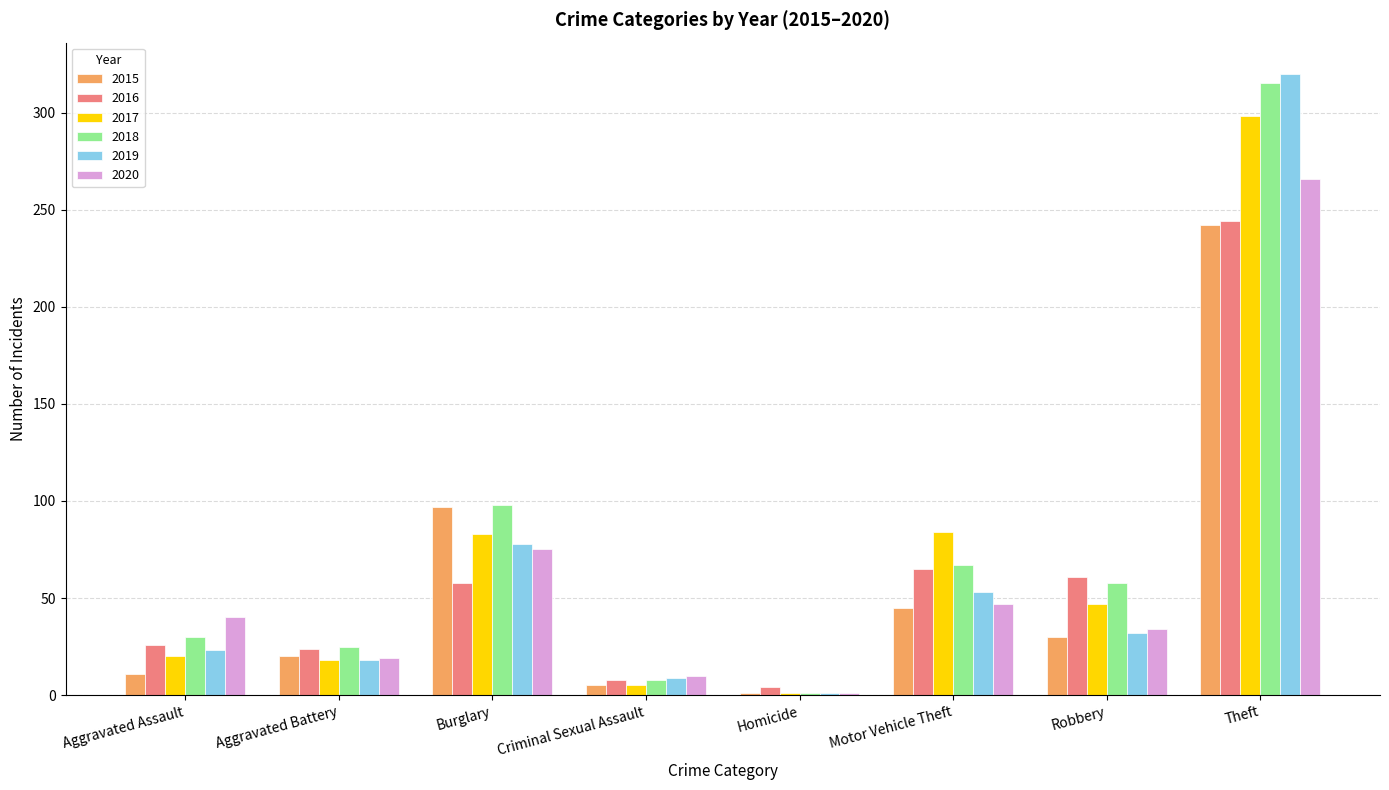

Is the value of 2020 at Motor Vehicle Theft greater than the value of 2019 at Homicide?

Yes